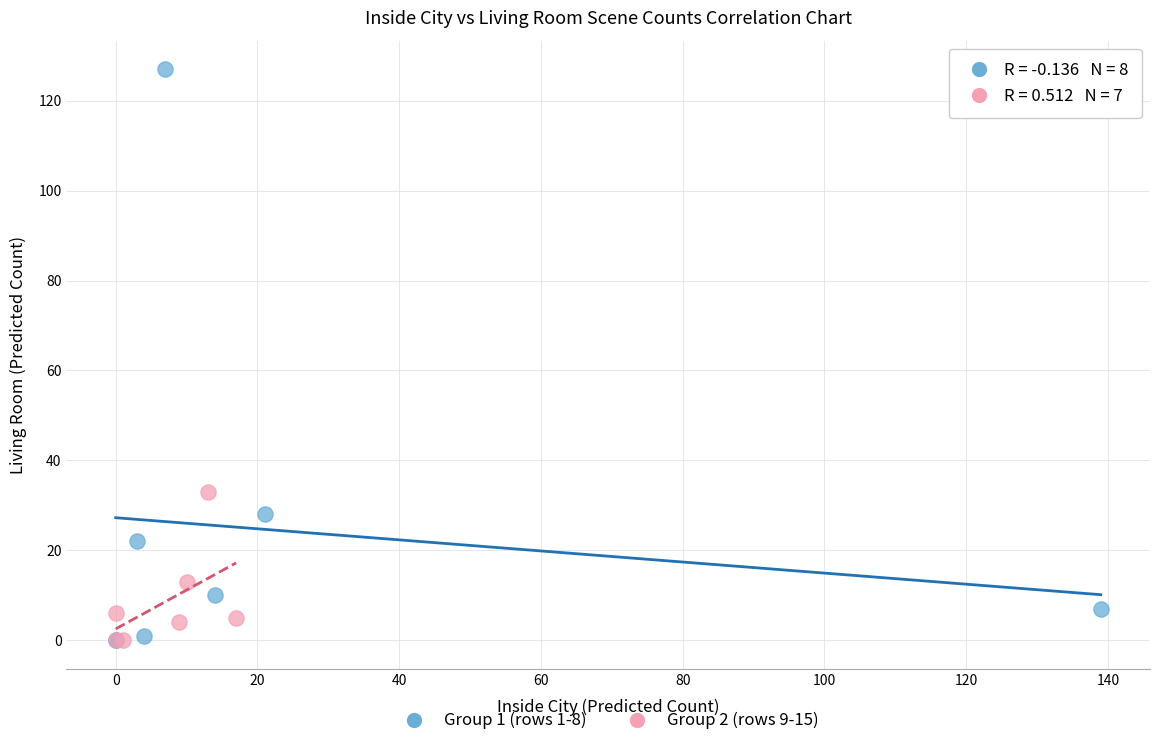

Which series has the largest Y range (max minus min)?

Group 1 (rows 1-8)